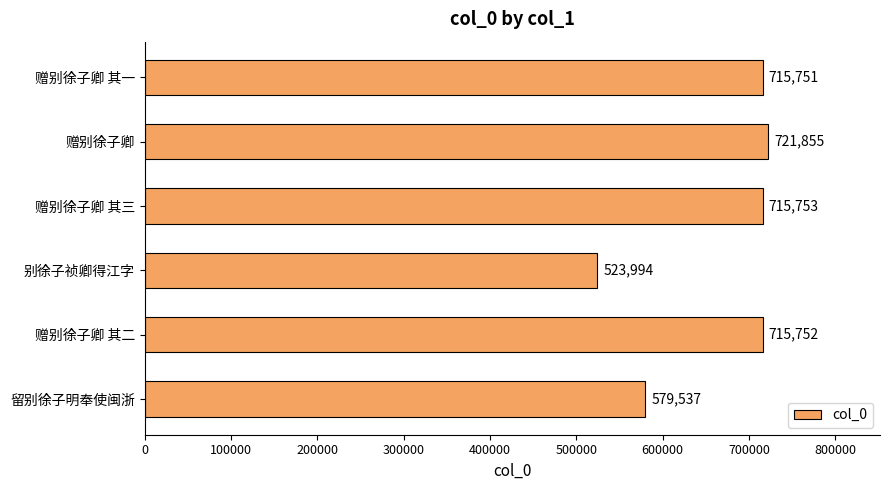

The value at 赠别徐子卿 其二 is 715752. True or false?

True